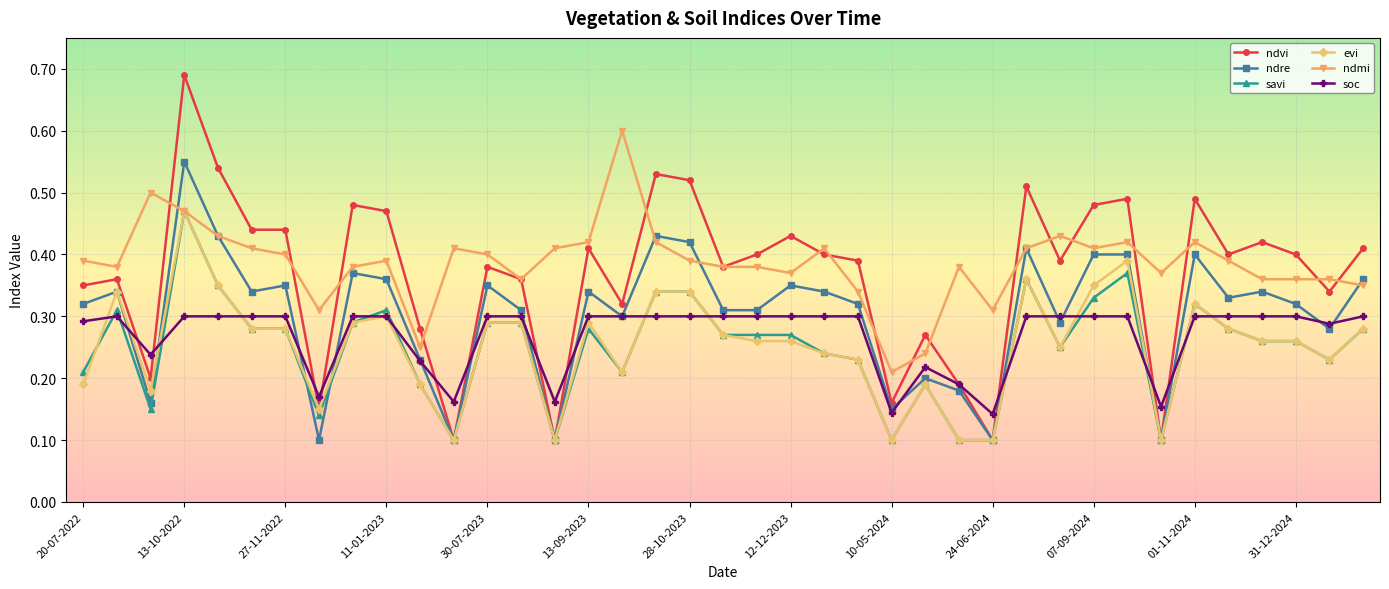

True or false: ndvi has more than 1 interior local peaks.

True